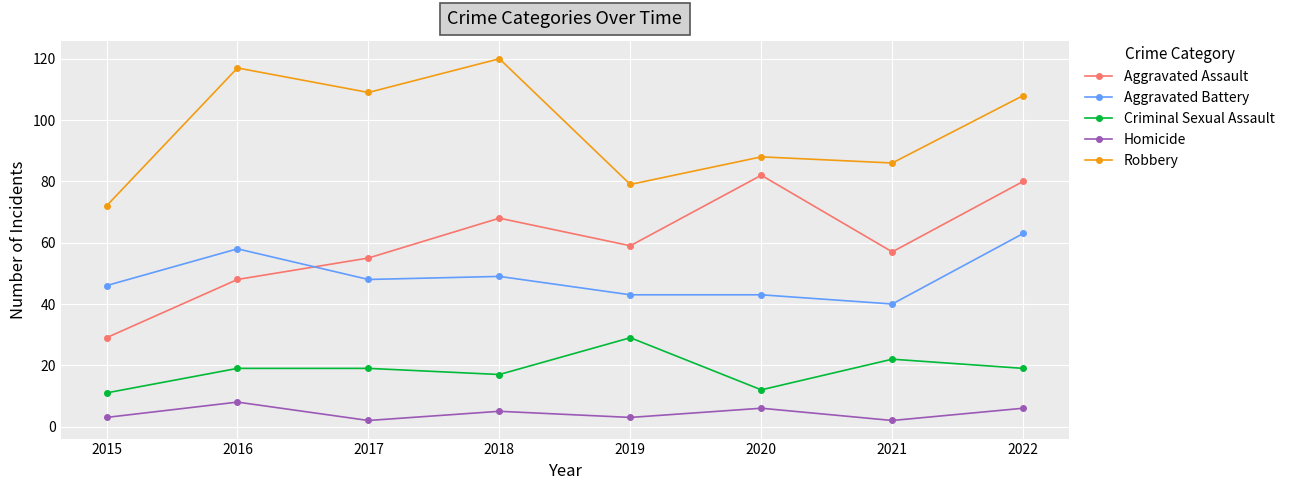

Is it true that Aggravated Battery equals 17 at 2017?

False